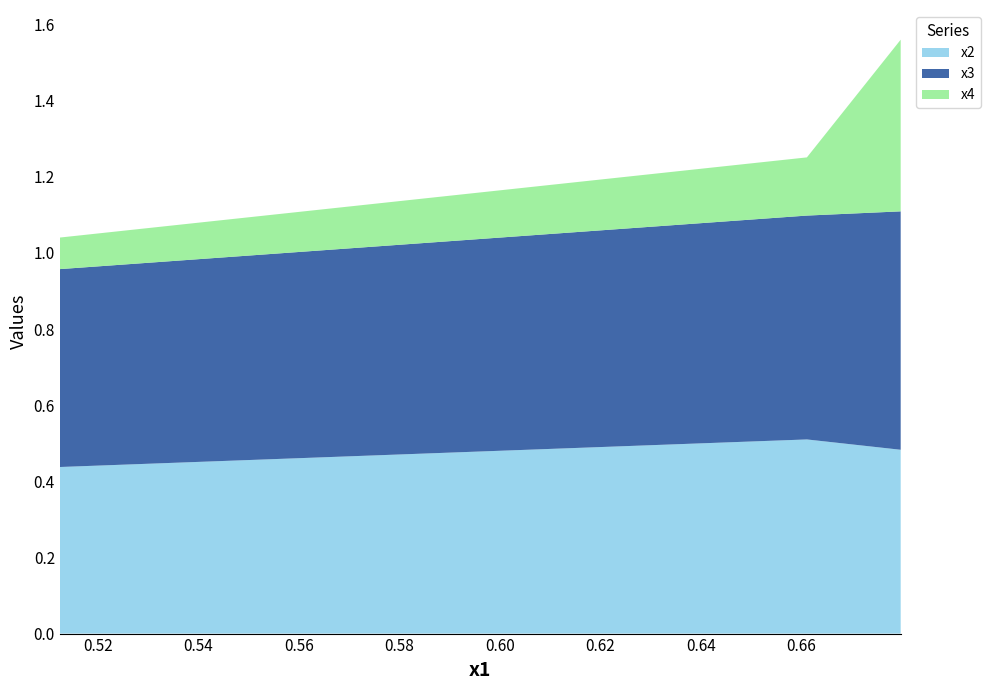

Reading right to left, what are all the values shown in this chart?

x2: 0.6797355711437788=0.5	0.6610799803079543=0.5	0.512467579066759=0.4
x3: 0.6797355711437788=0.6	0.6610799803079543=0.6	0.512467579066759=0.5
x4: 0.6797355711437788=0.5	0.6610799803079543=0.2	0.512467579066759=0.1